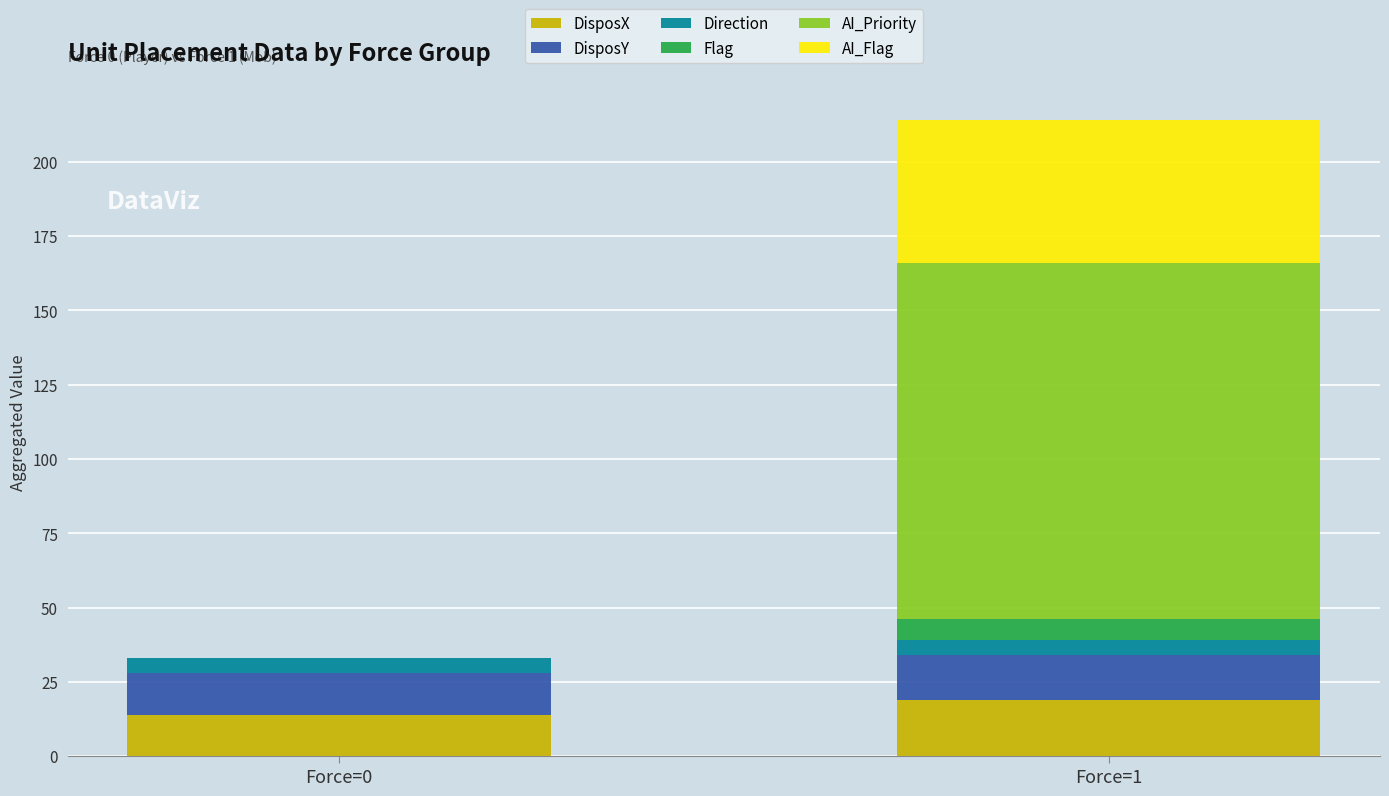

What is the maximum value for DisposX?

19